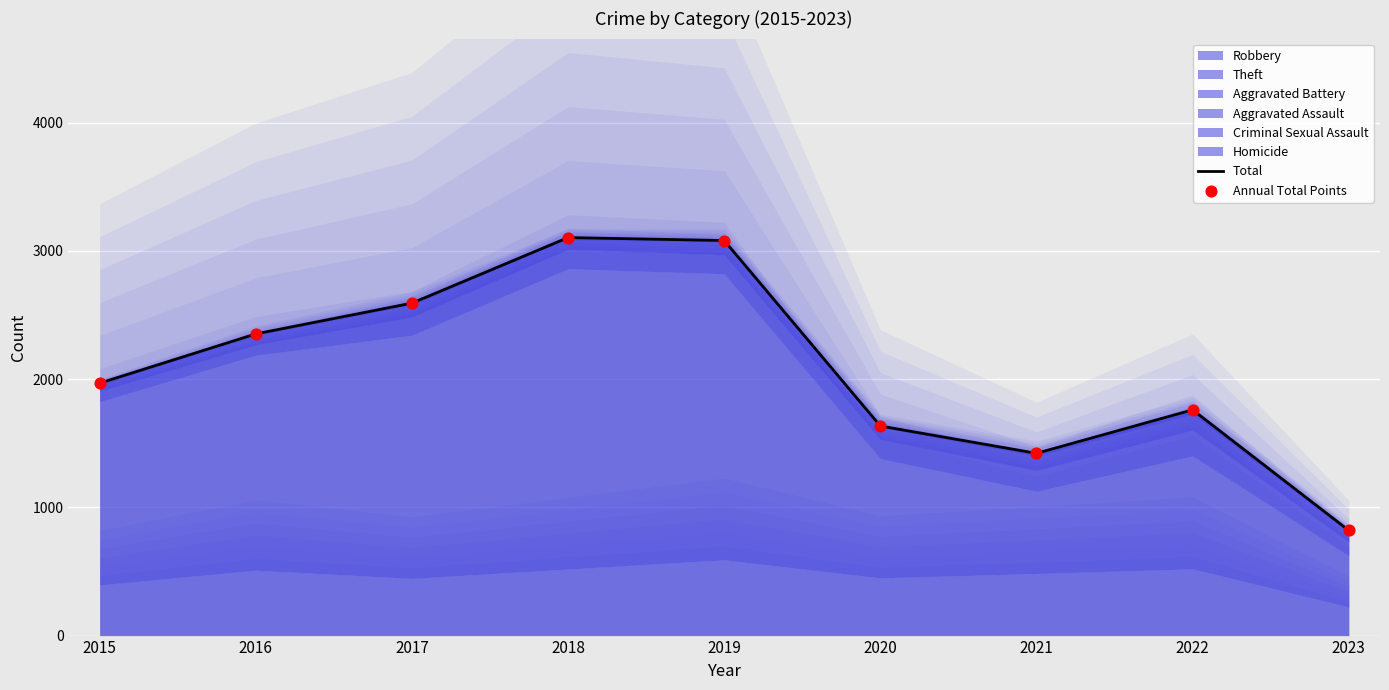

Which series has the largest total across all categories?

Total